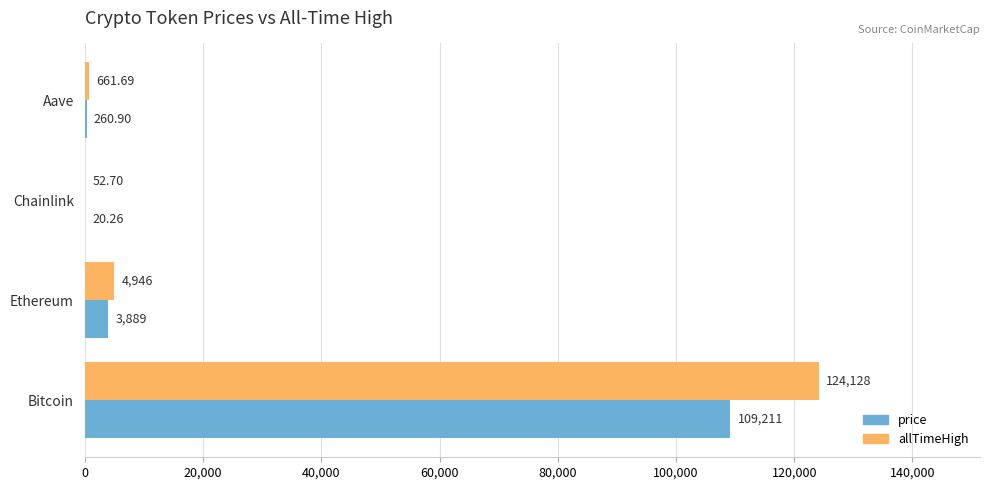

Which category has the highest value in the price series?

Bitcoin